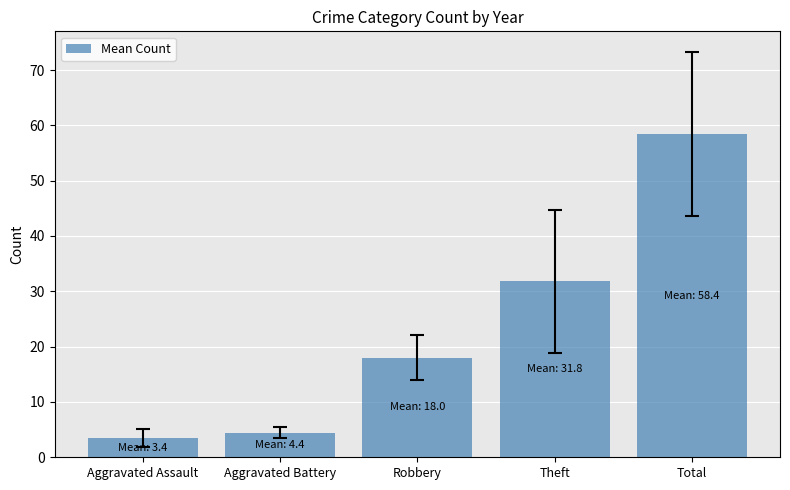

How many series are shown in this chart?

1